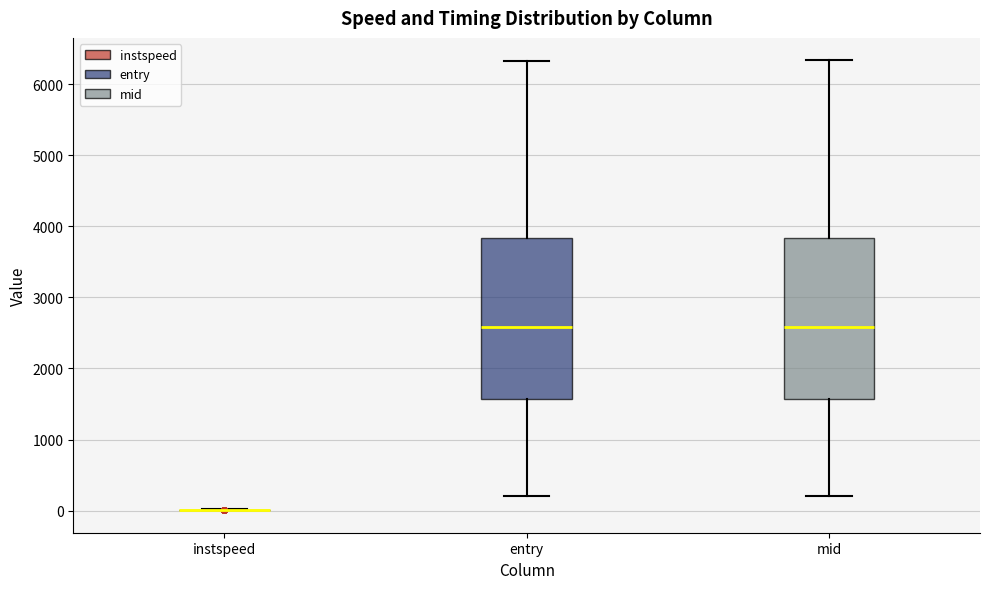

Reading left to right, transcribe this box plot: for each box, give where its median line is, the range the box spans, and where its two whiskers end, as read against the y-axis. The values are not printed on the chart, so give them approximately, as read against the axis.

instspeed: box collapsed to a line at 0, whiskers 0 to 0
entry: median 2600, box 1600 to 3800, whiskers 200 to 6300
mid: median 2600, box 1600 to 3800, whiskers 200 to 6300